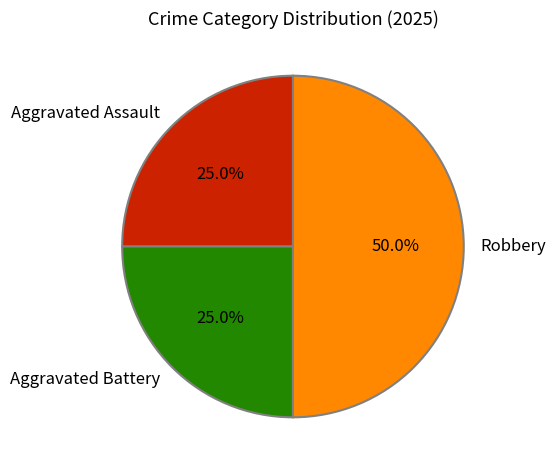

To the nearest percent, what is the difference between the Aggravated Battery and Robbery slice percentages?

25%